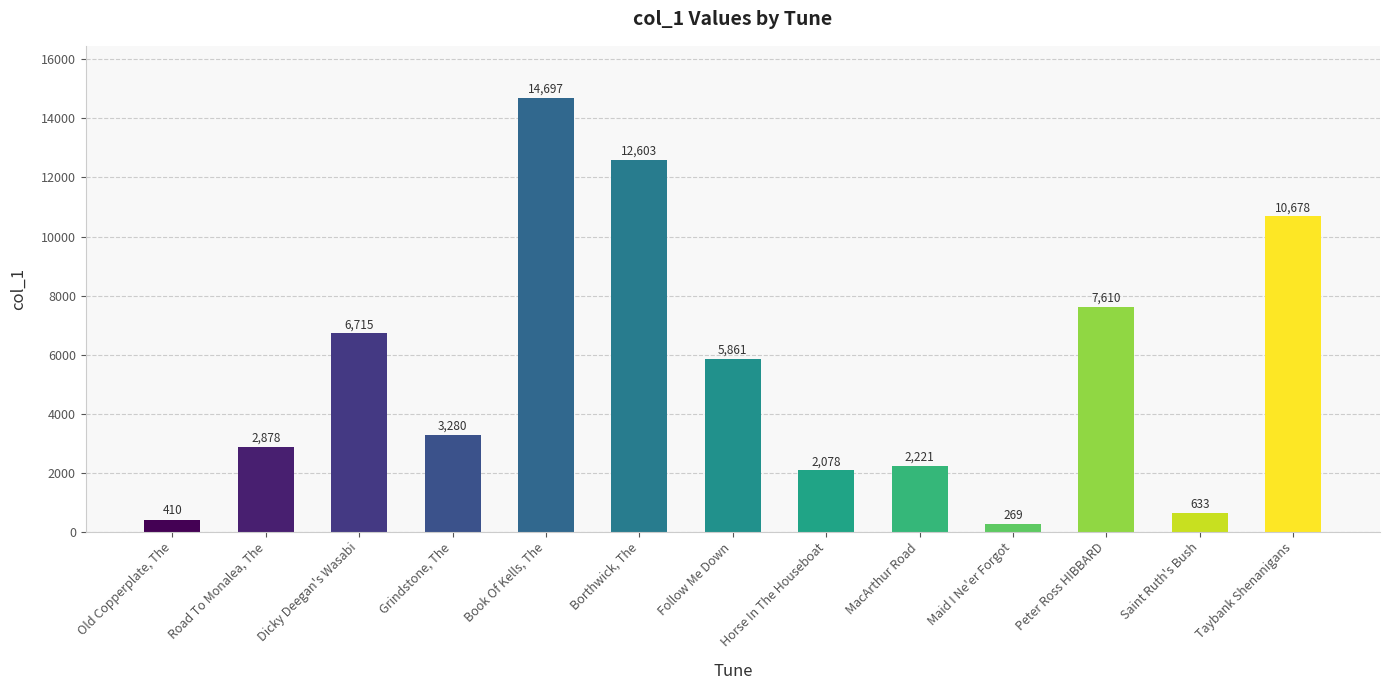

At which label is the value closest to 7483?

Peter Ross HIBBARD